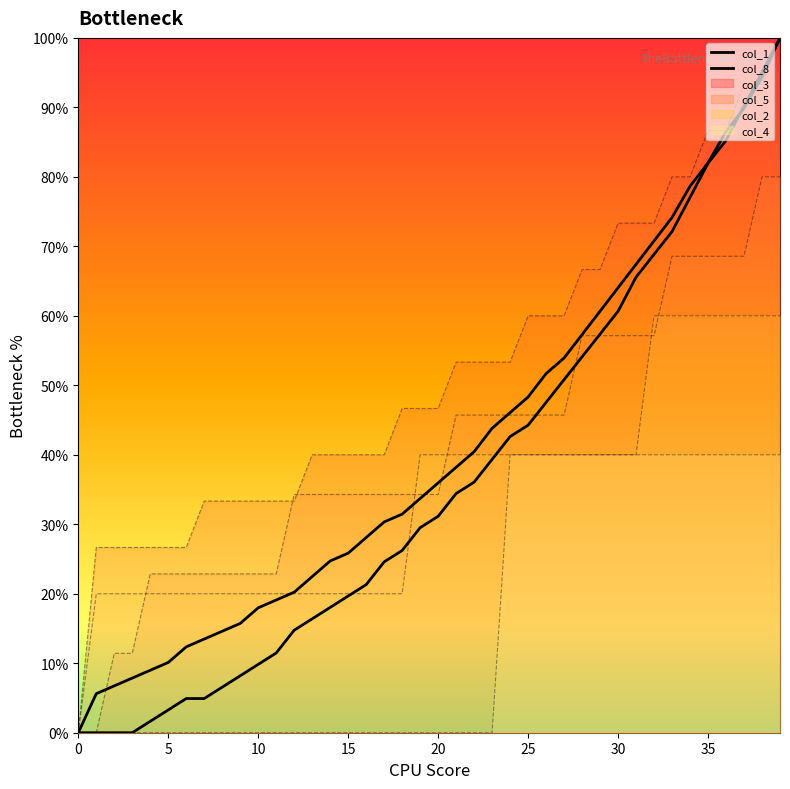

How many positive values does the col_1 series have?

39